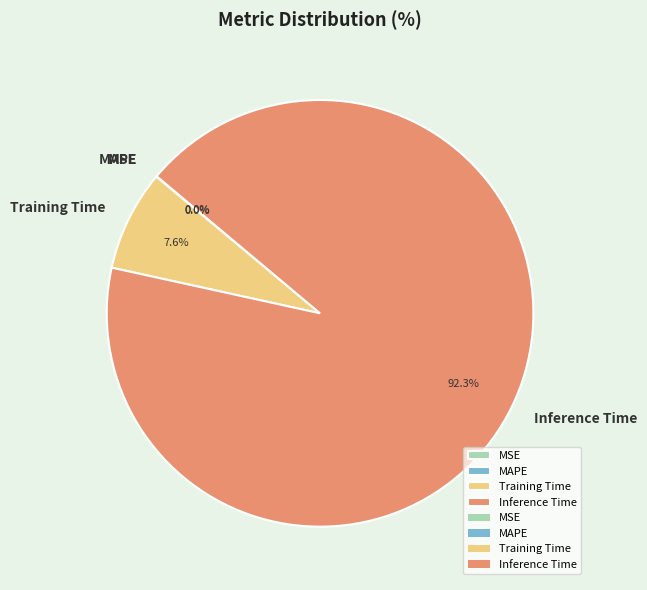

Which slice is the largest?

Inference Time